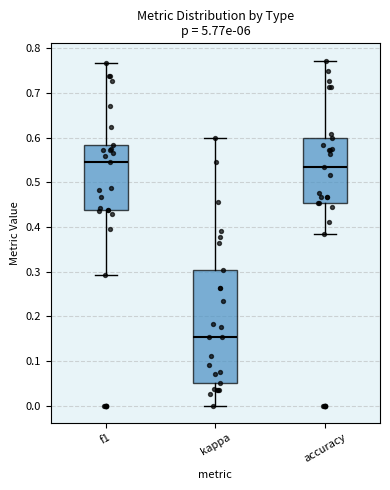

Which box is the tallest, from its lower edge to its upper edge?

kappa